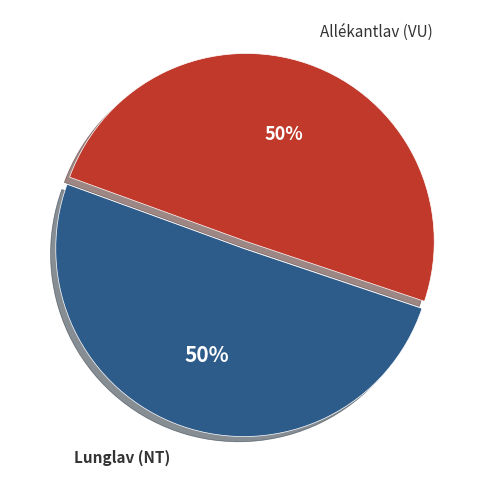

What percentage is the Lunglav (NT) slice, to the nearest percent?

50%